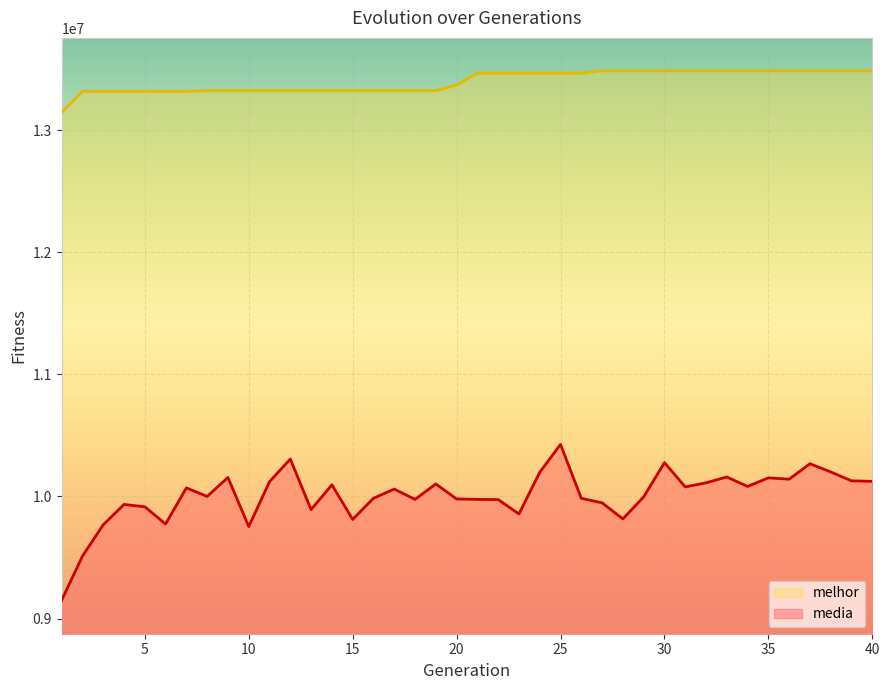

At which label does media first exceed 10060718?

7